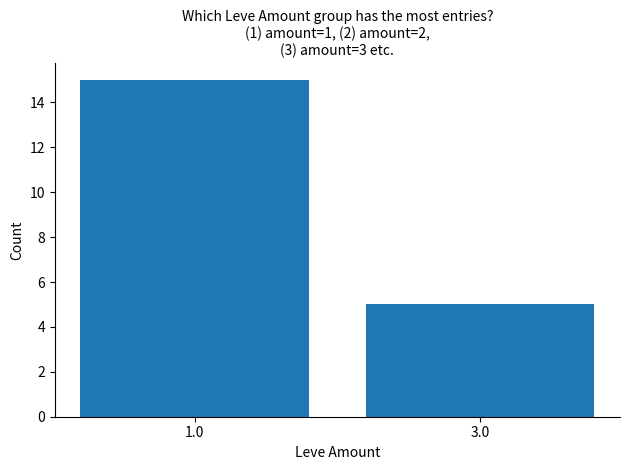

What is the sum of all values?

20